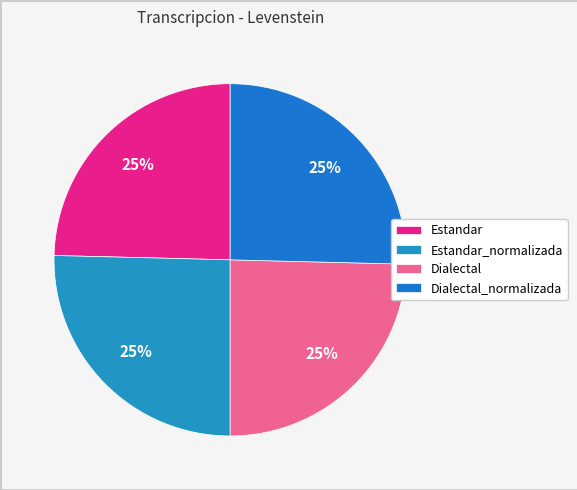

Count the number of slices in the pie.

4